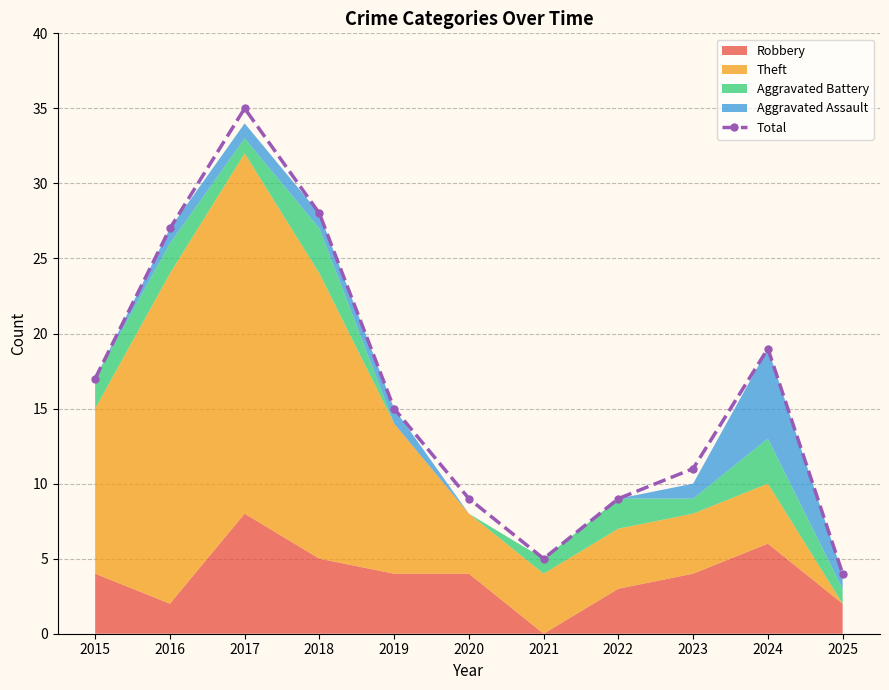

List the labels in order of value, smallest first.

2025, 2021, 2020, 2022, 2023, 2019, 2015, 2024, 2016, 2018, 2017